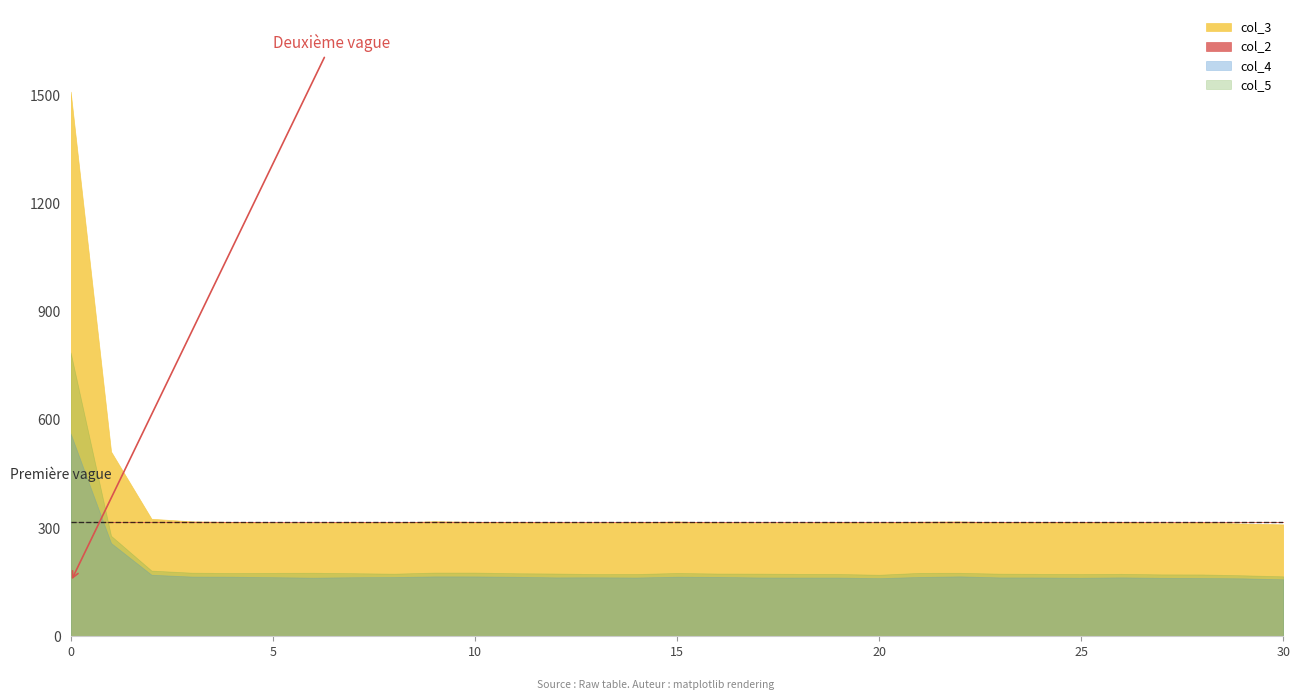

The col_2 series shows 2210.3 at 1. True or false?

False